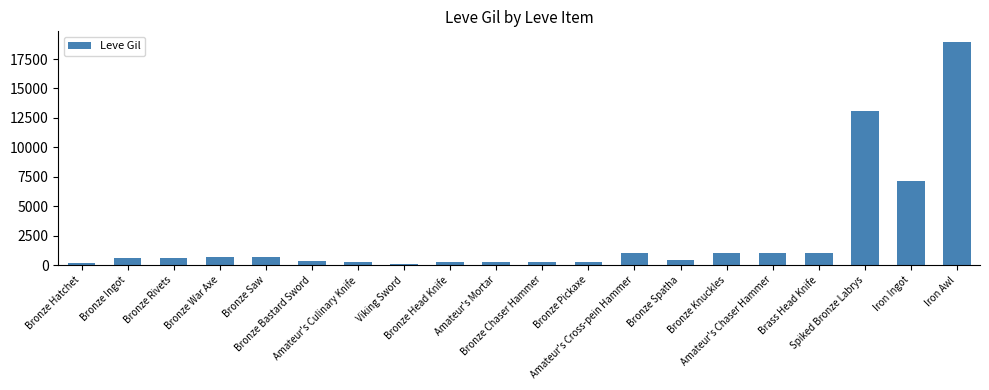

Are the bars grouped side by side (vs. stacked)?

No